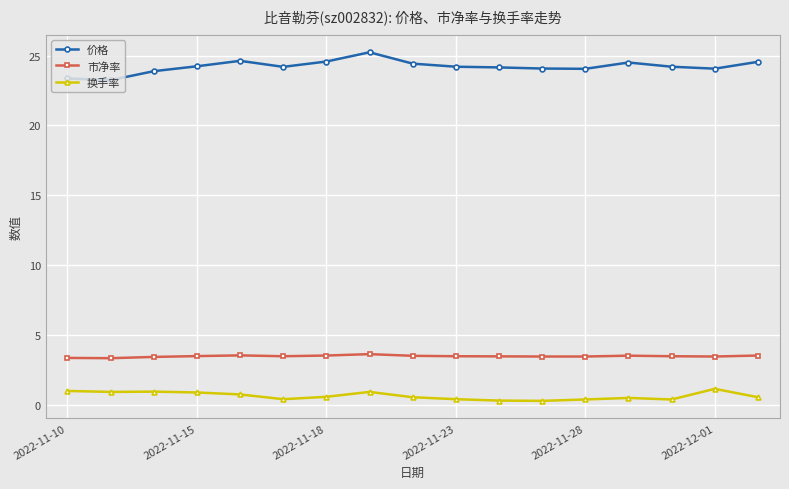

What is the smallest value displayed?

0.3